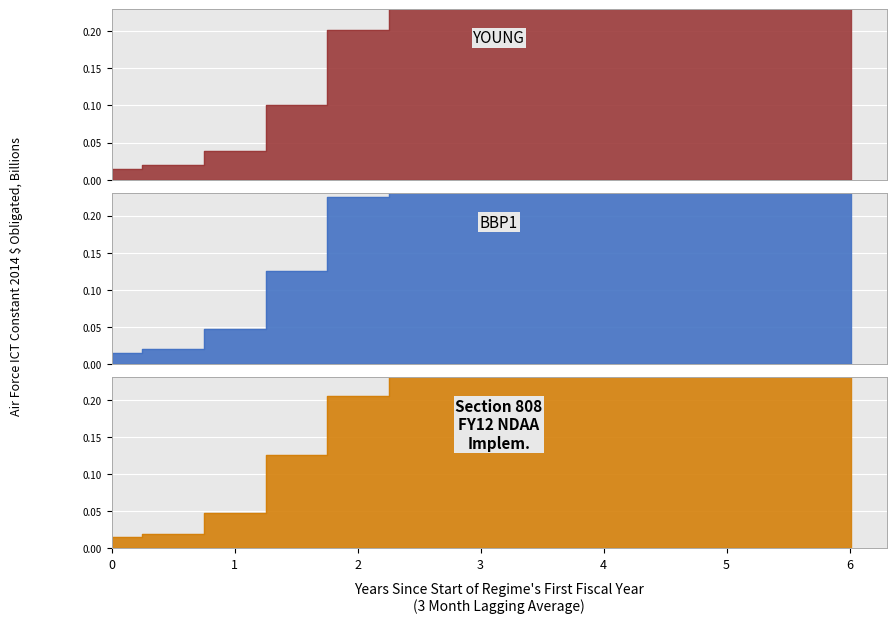

How many categories are shown in the chart?

13